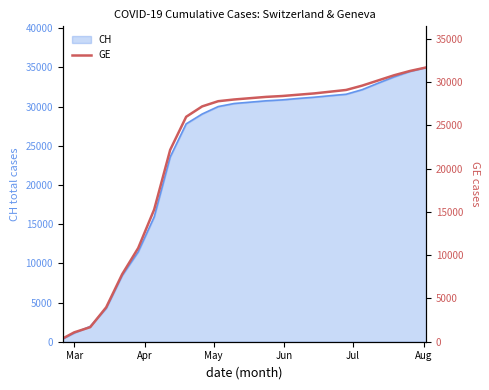

How many lines are shown in the chart?

1